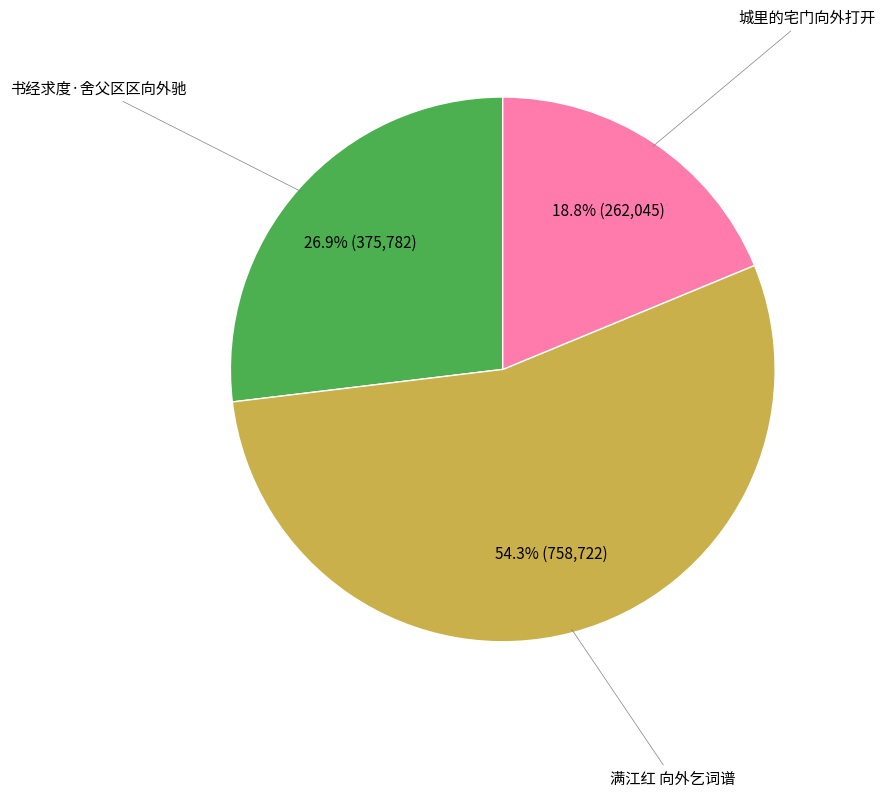

How many segments does this pie chart have?

3